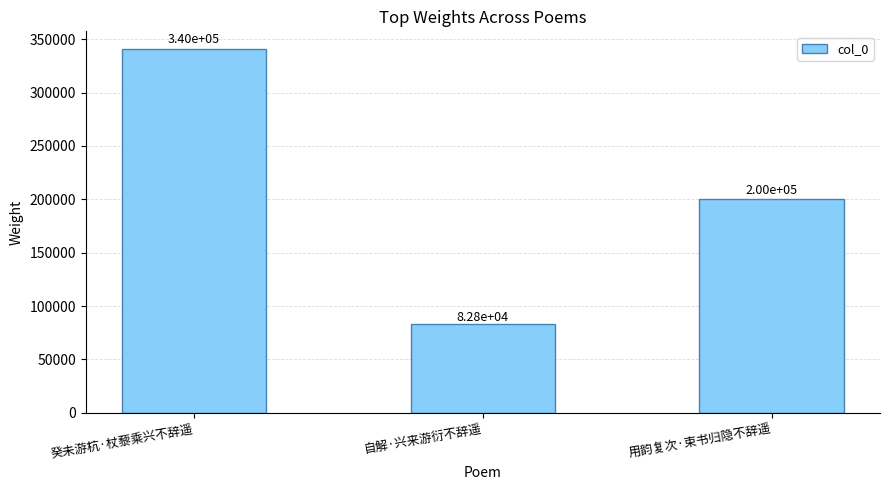

Reading left to right, list all the values displayed in this chart.

340337	82839	200020